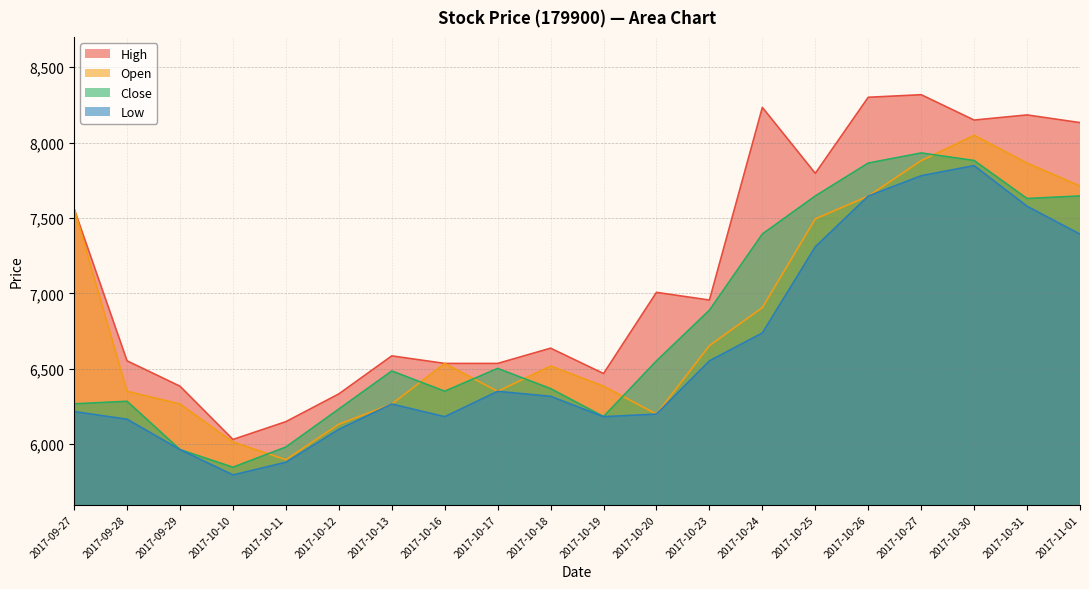

At how many categories does at least one series exceed 7495?

8